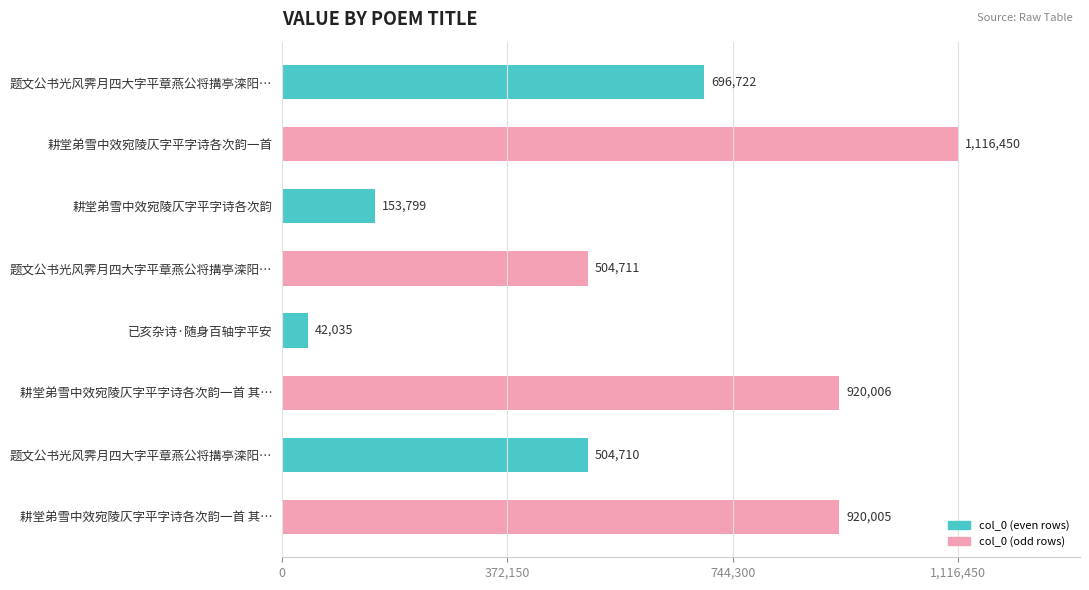

How many series are shown in this chart?

1